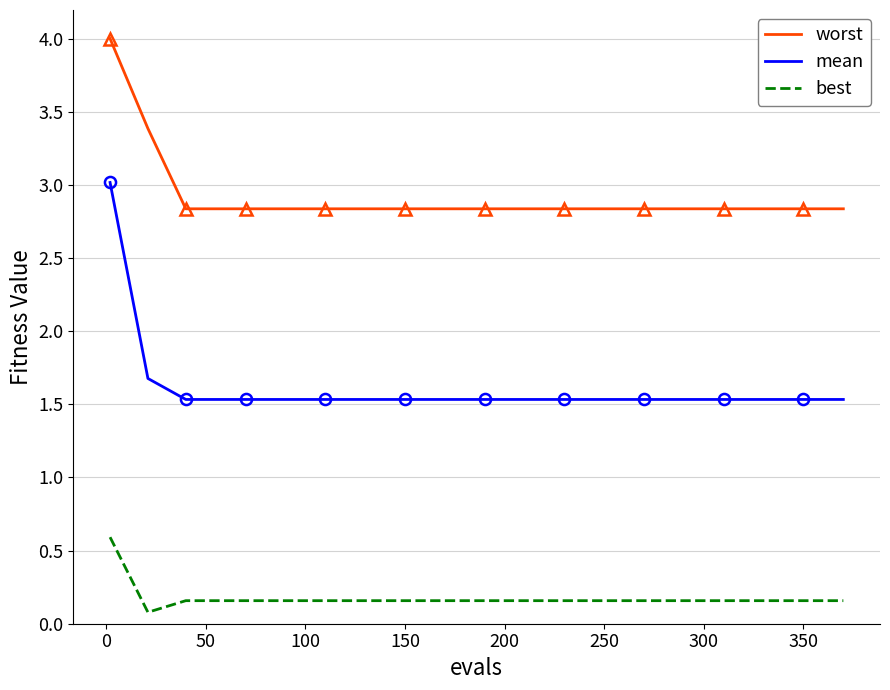

What is the average value of the worst series?

2.9